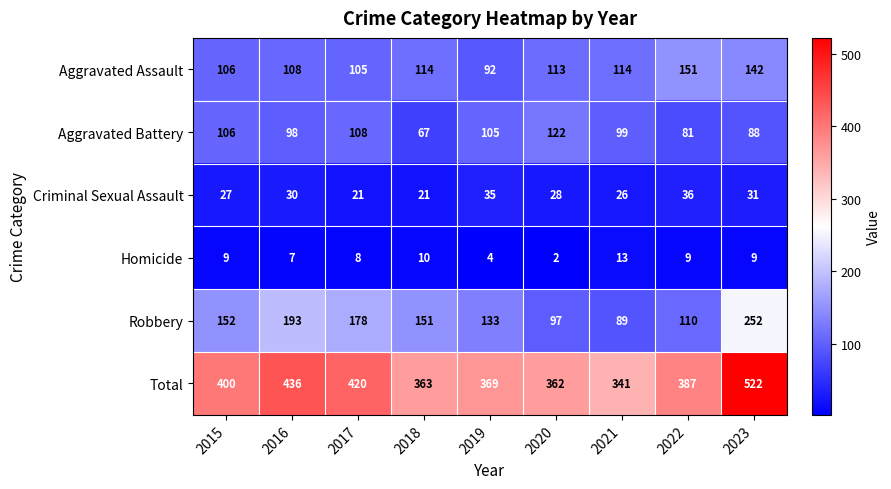

What is the sum of all Aggravated Assault values?

1045